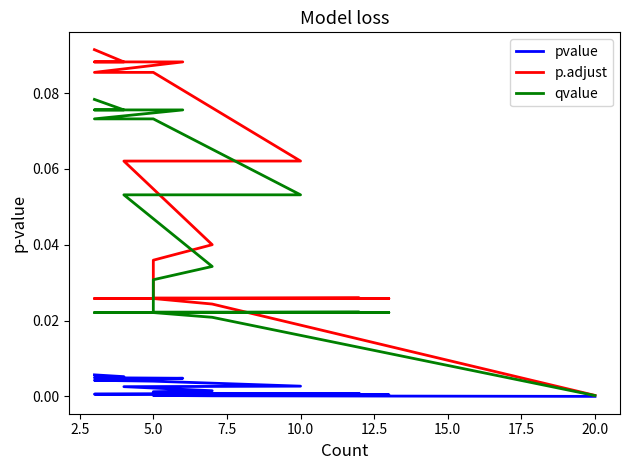

Which series has the largest total across all categories?

p.adjust